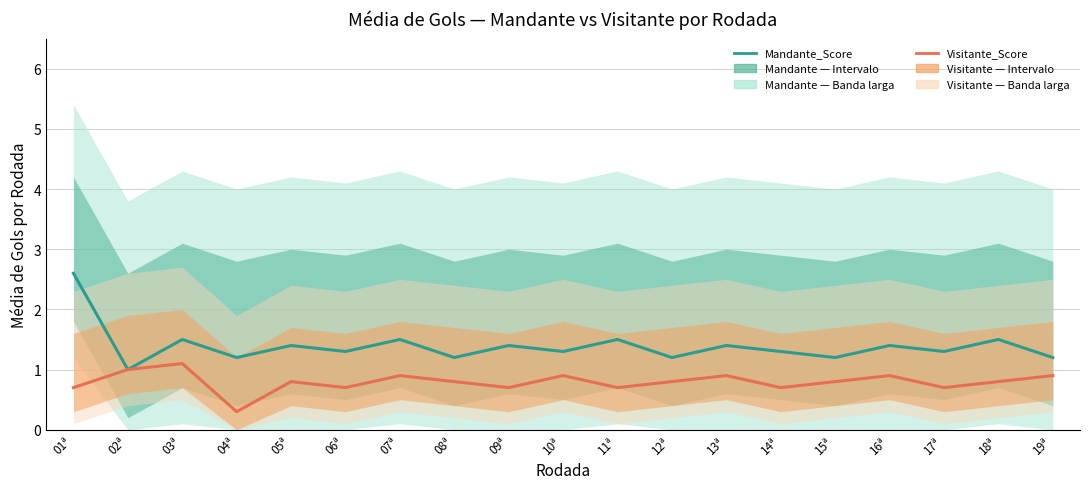

Is the value of Mandante_Score at 13ª greater than the value of Visitante_Score at 18ª?

Yes